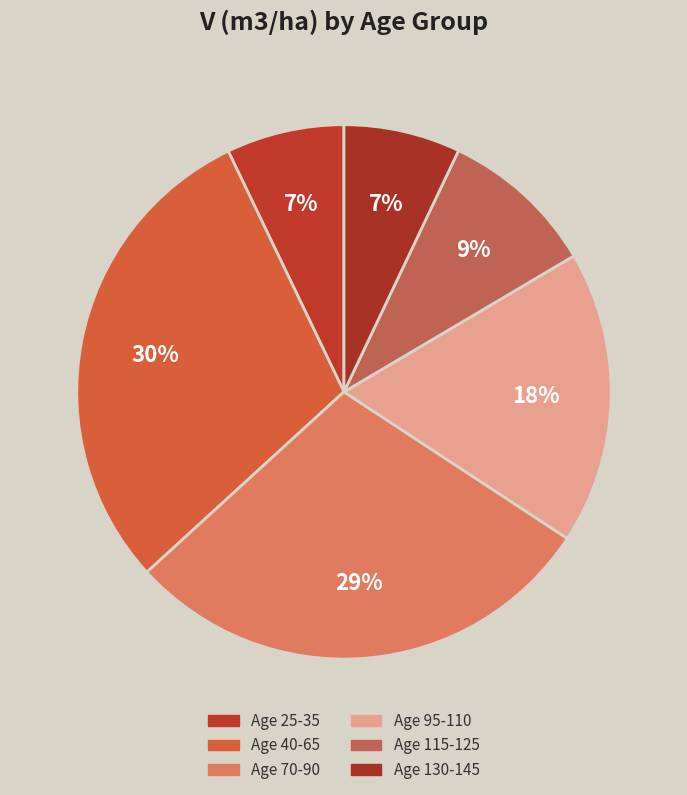

How many slices are in this pie chart?

6